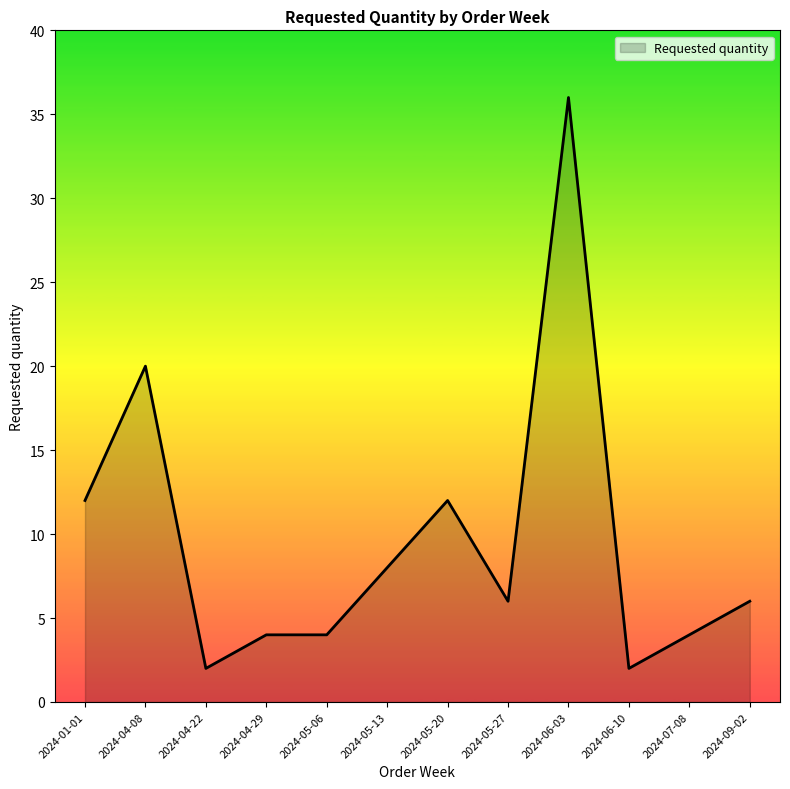

What position from the right is 2024-09-02?

1